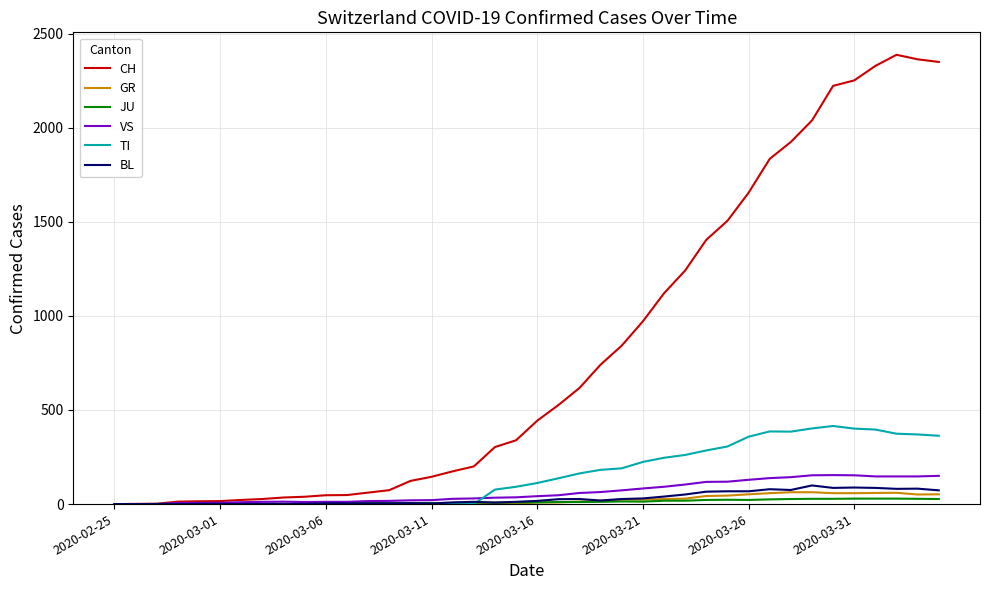

Which series has the largest total across all categories?

CH